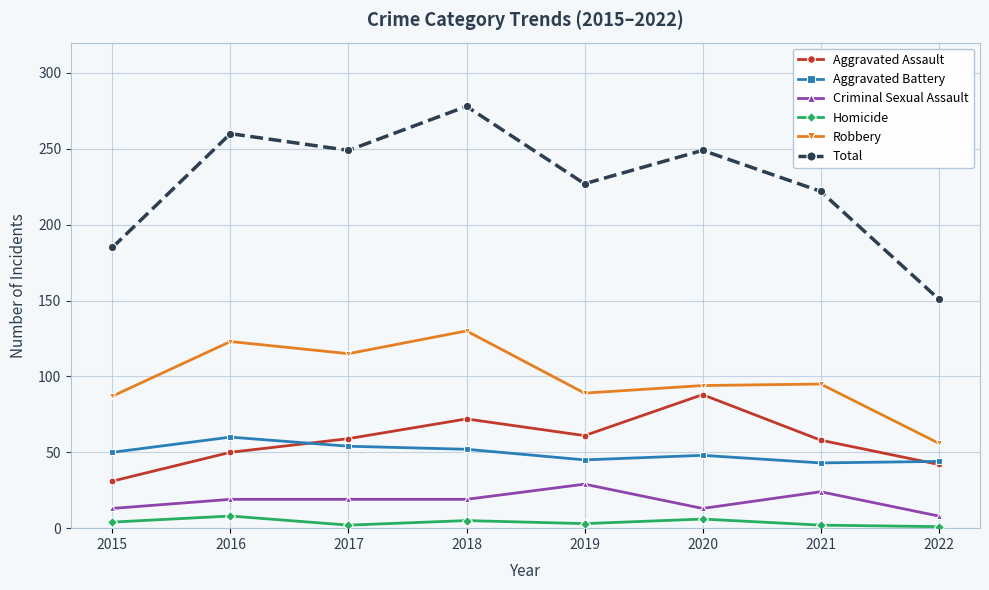

What is the sum of the Homicide values at 2019 and 2022?

4